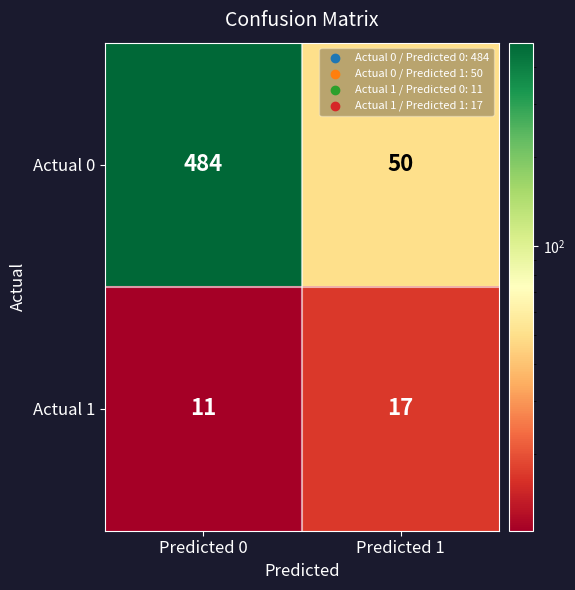

True or false: Actual 1 has a value of 11 at Predicted 0.

True